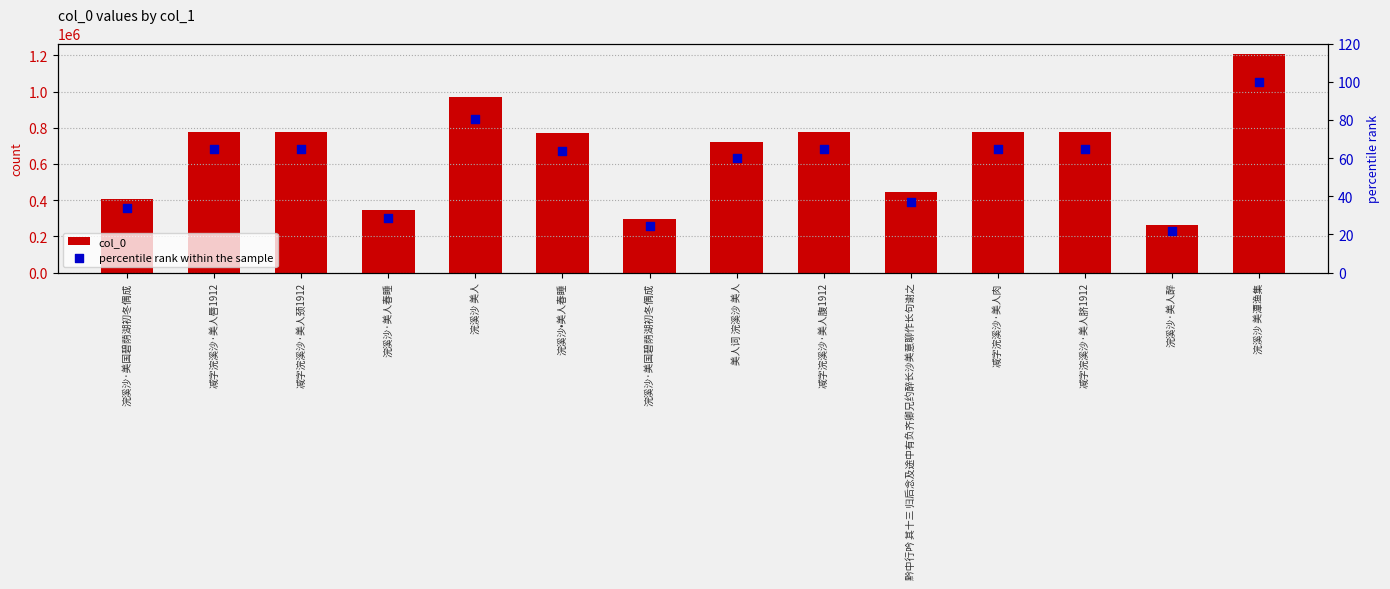

At which category is the sum across all series the highest?

浣溪沙 美潭渔集